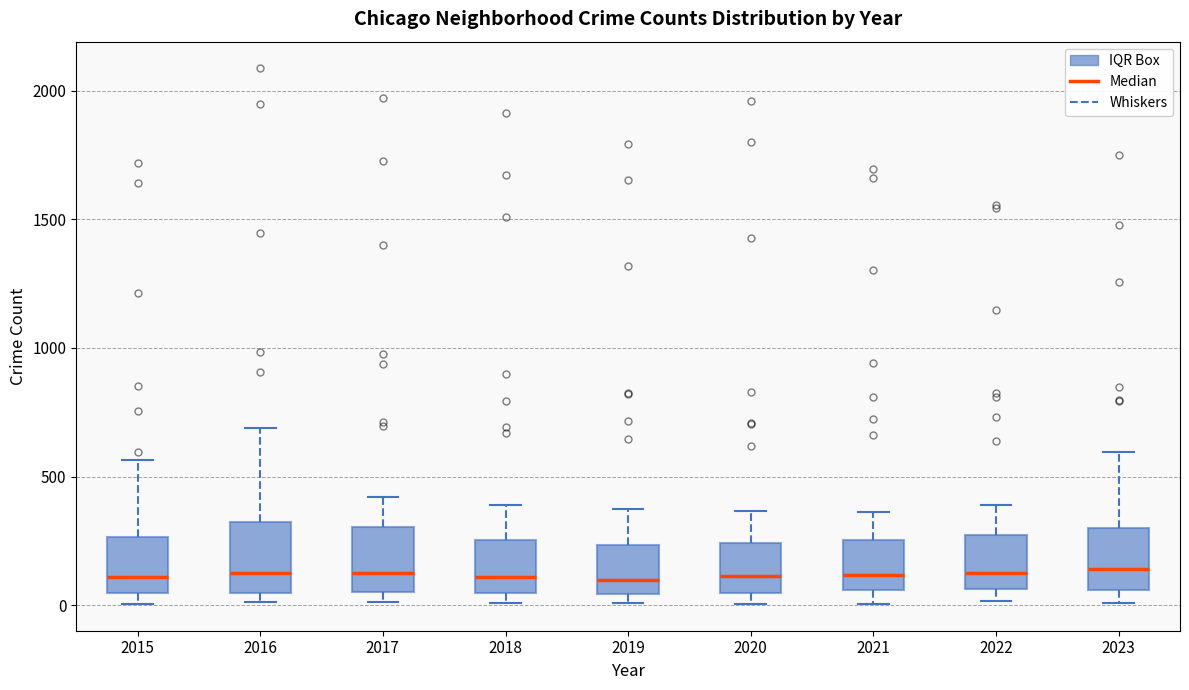

Reading left to right, read every box against the y-axis: the position of its median line, the range the box covers, and the ends of its whiskers. The values are not printed on the chart, so give them approximately, as read against the axis.

2015: median 100, box 50 to 250, whiskers 0 to 550
2016: median 150, box 50 to 300, whiskers 0 to 700
2017: median 100, box 50 to 300, whiskers 0 to 400
2018: median 100, box 50 to 250, whiskers 0 to 400
2019: median 100, box 50 to 250, whiskers 0 to 400
2020: median 100, box 50 to 250, whiskers 0 to 350
2021: median 100, box 50 to 250, whiskers 0 to 350
2022: median 100, box 50 to 250, whiskers 0 to 400
2023: median 150, box 50 to 300, whiskers 0 to 600